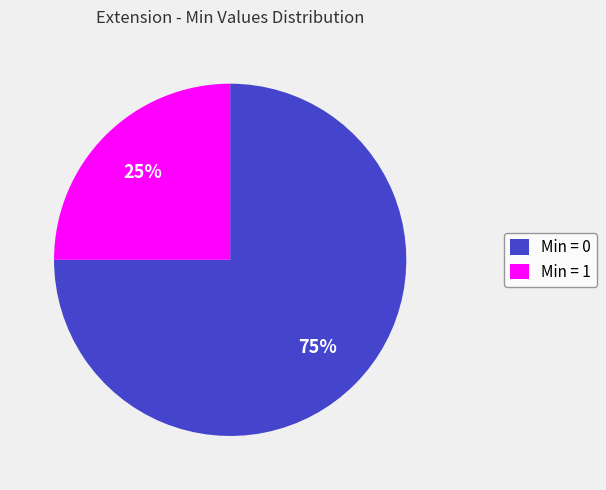

Count the number of slices in the pie.

2